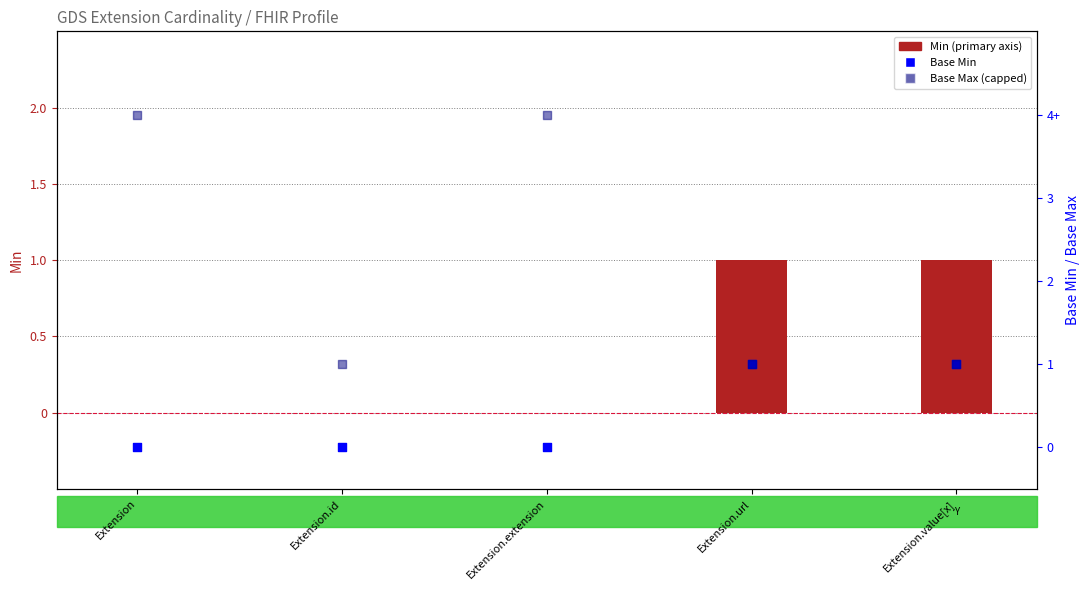

At which category is the sum across all series the highest?

Extension